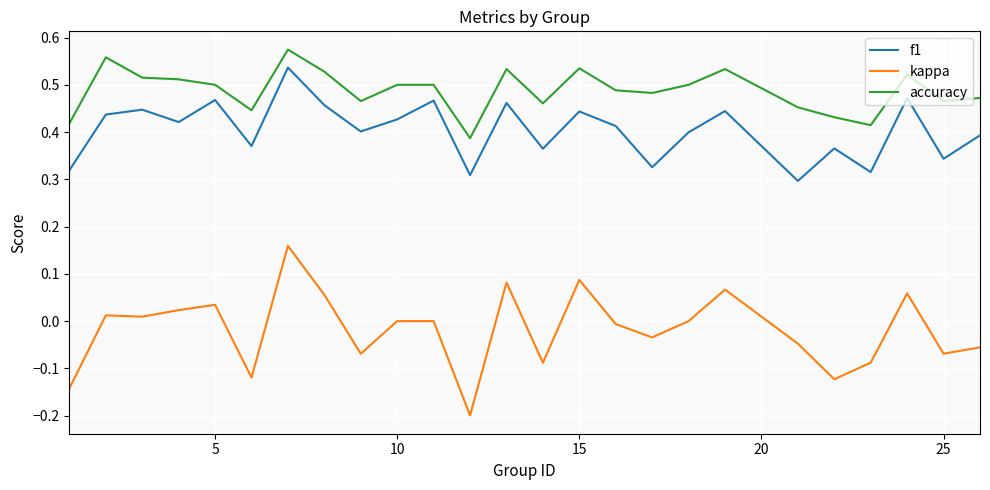

Which series has the largest total across all categories?

accuracy